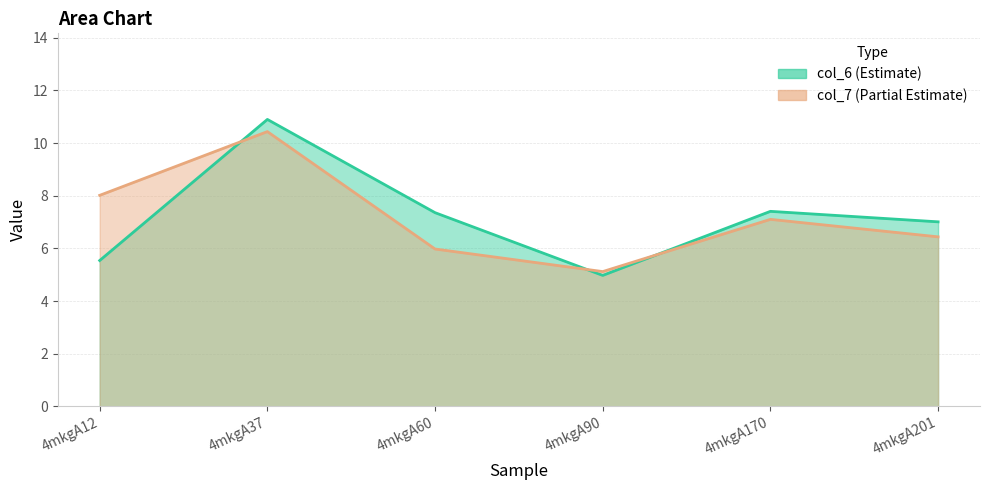

Reading left to right, extract all data points from this chart.

col_6: 4mkgA12=5.5	4mkgA37=10.9	4mkgA60=7.4	4mkgA90=5.0	4mkgA170=7.4	4mkgA201=7.0
col_7: 4mkgA12=8.0	4mkgA37=10.4	4mkgA60=6.0	4mkgA90=5.1	4mkgA170=7.1	4mkgA201=6.4